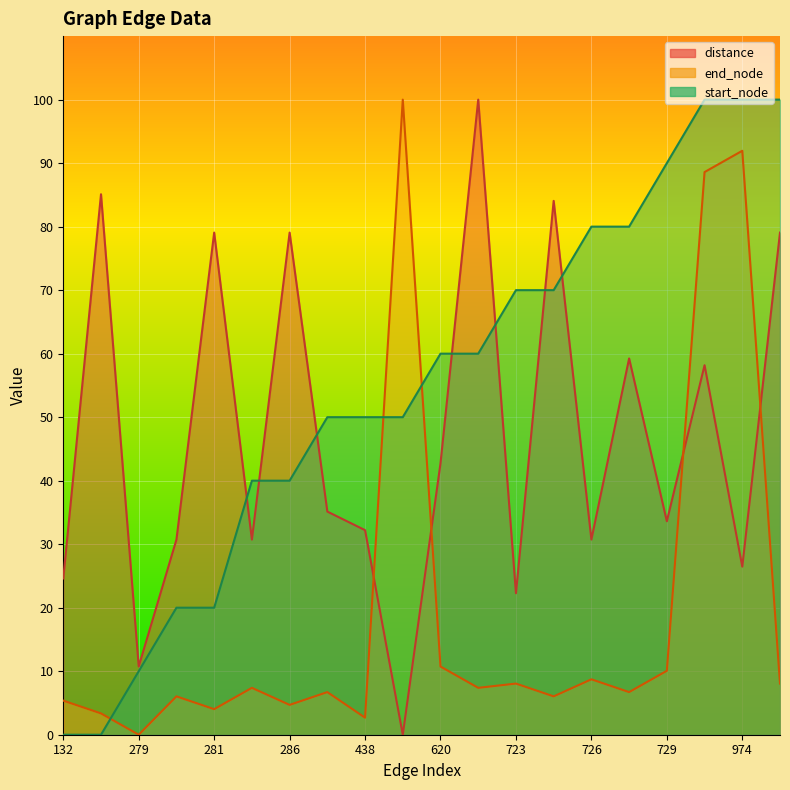

Count the number of data series in this chart.

3